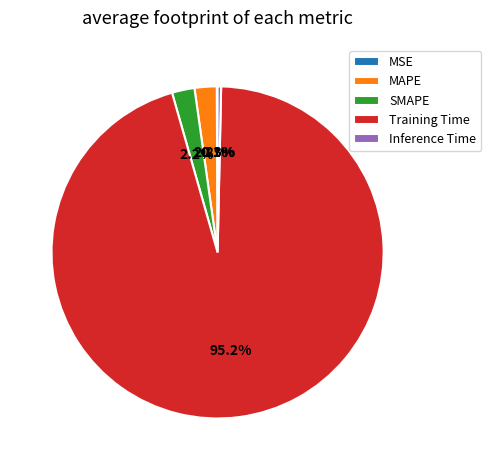

What percentage is NOT represented by Training Time?

4.8%